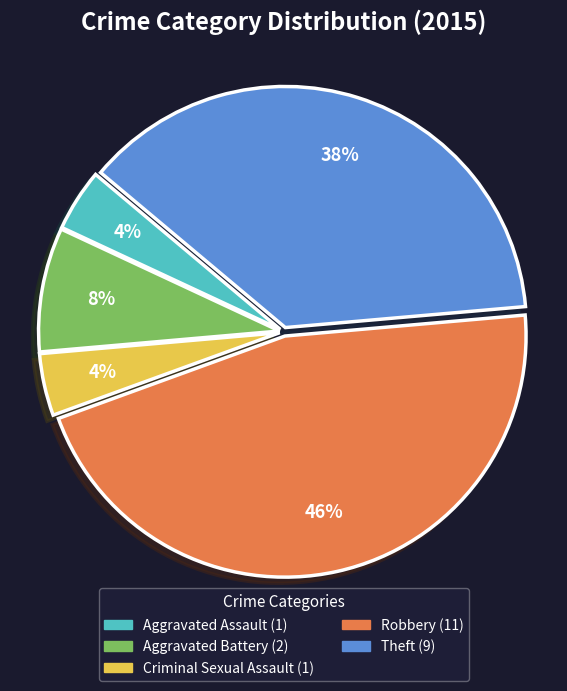

To the nearest percent, what percentage of the pie is Robbery?

46%